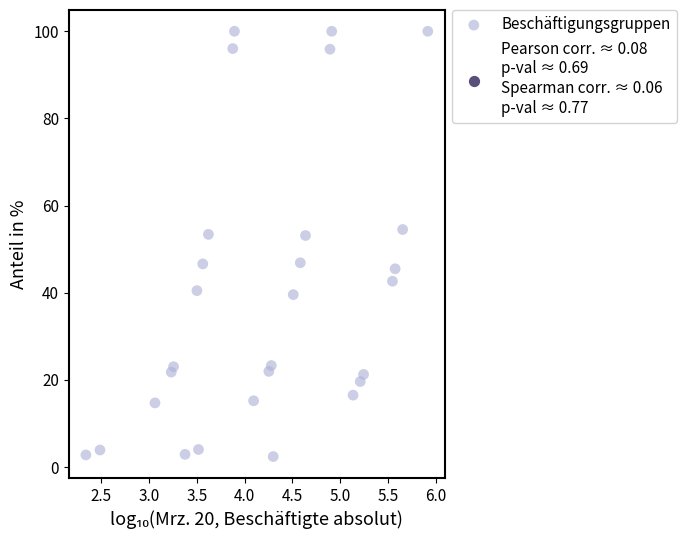

What is the range of Y values (max minus min)?

97.6